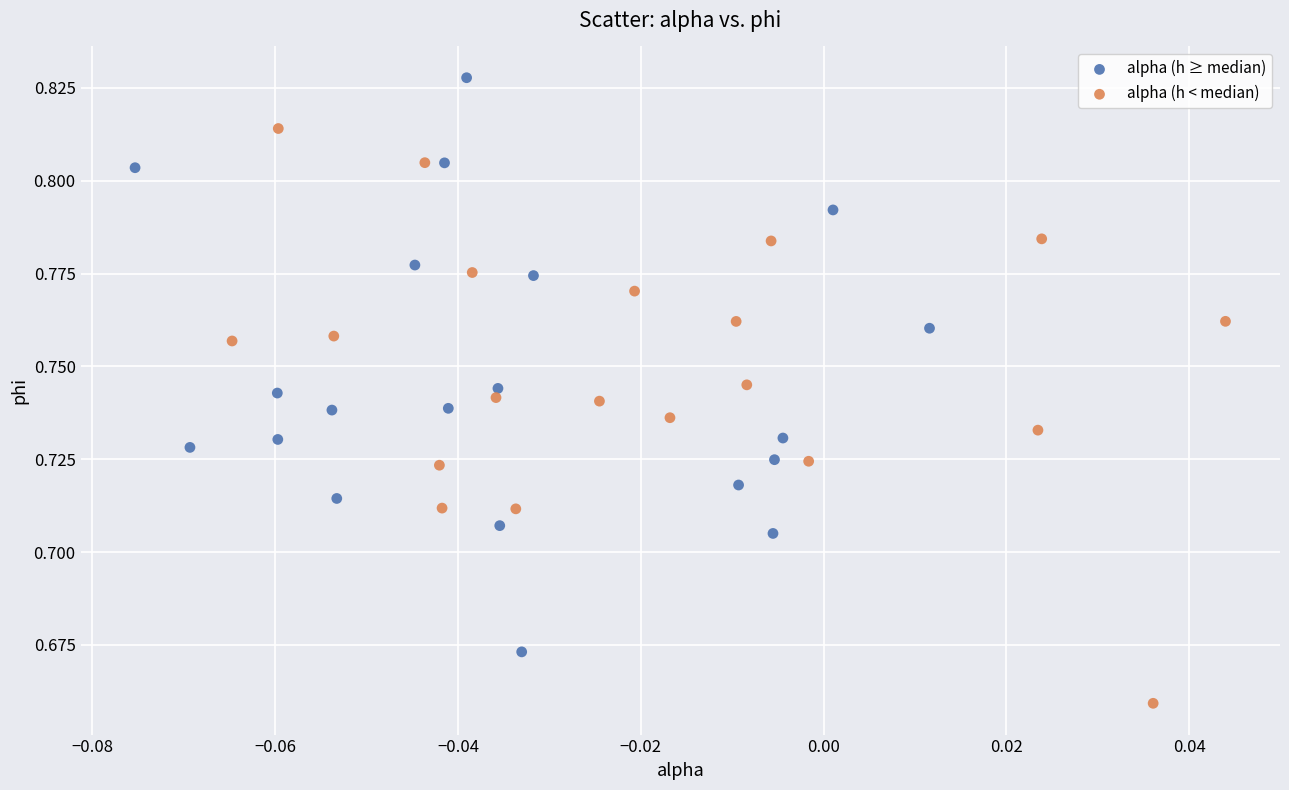

Which series contains the lowest Y value?

alpha (h < median)